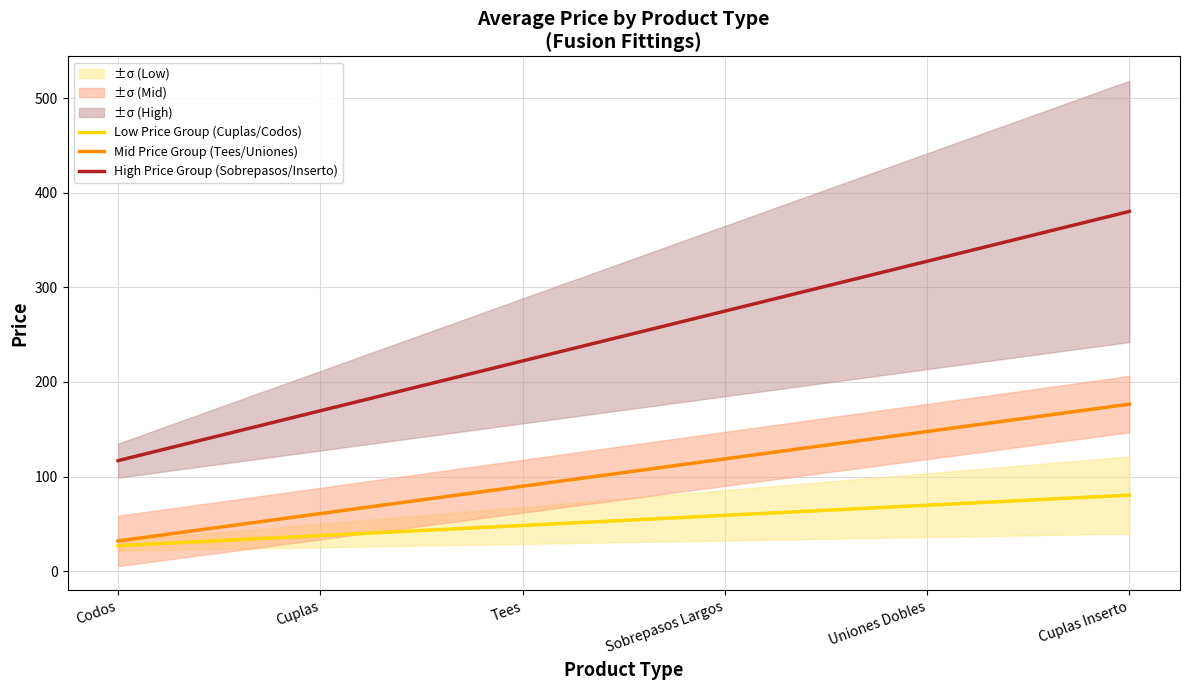

True or false: Low Price Group (Cuplas/Codos) and Mid Price Group (Tees/Uniones) intersect in this chart.

False